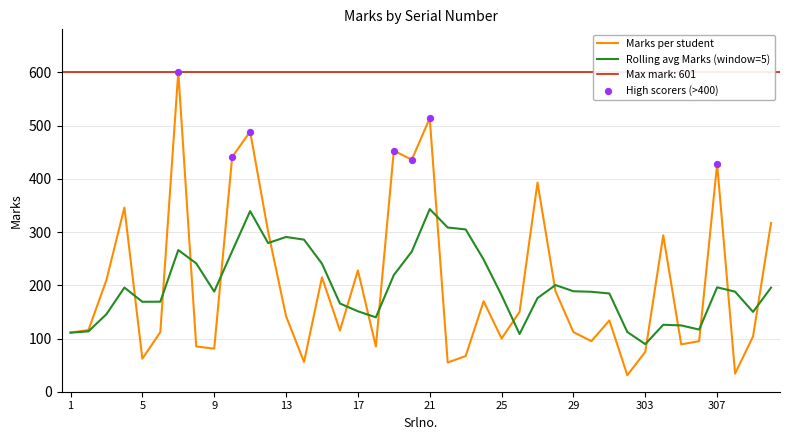

Approximately how many times larger is the value at 16 compared to 26?

0.8